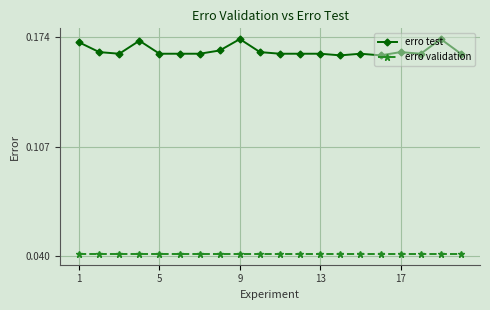

Which series has the largest range (max minus min)?

erro test